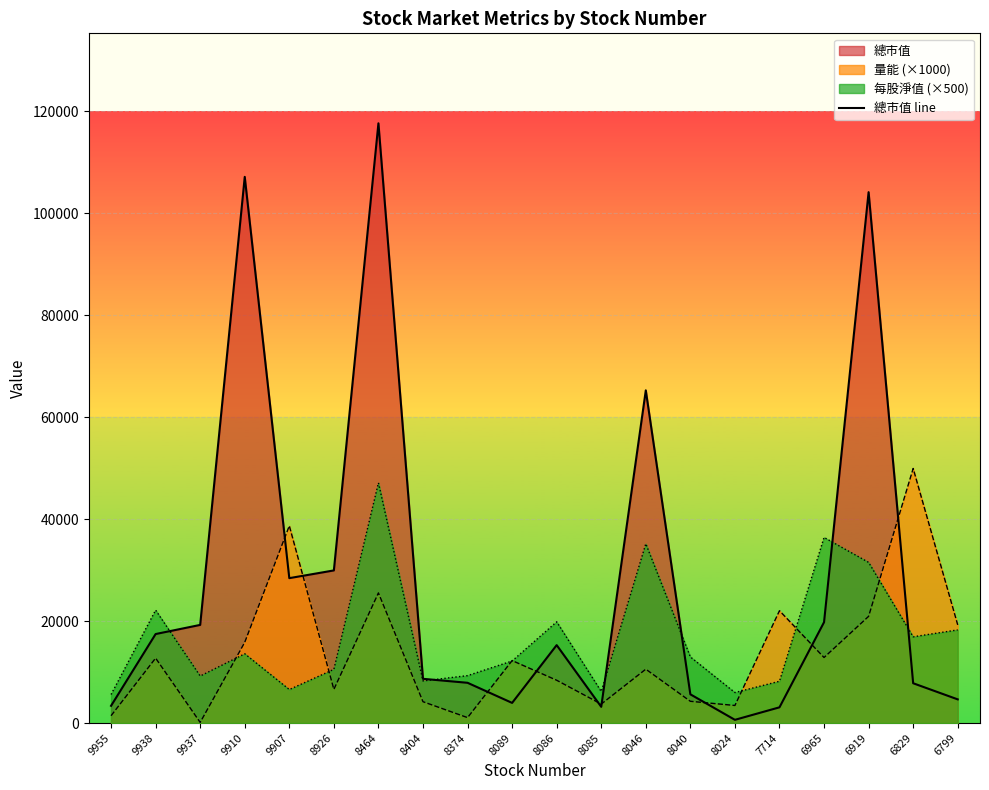

How many data points are less than 15289?

10